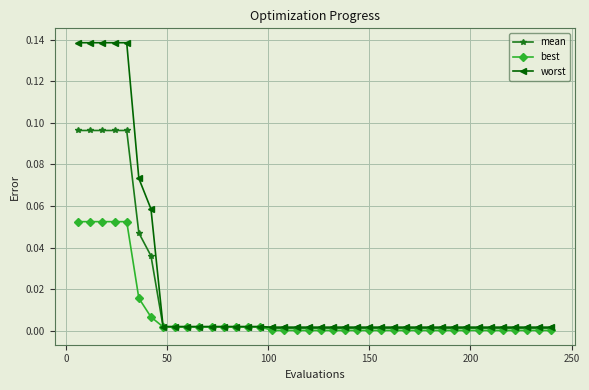

List the series in order of their overall mean, lowest first.

best, mean, worst